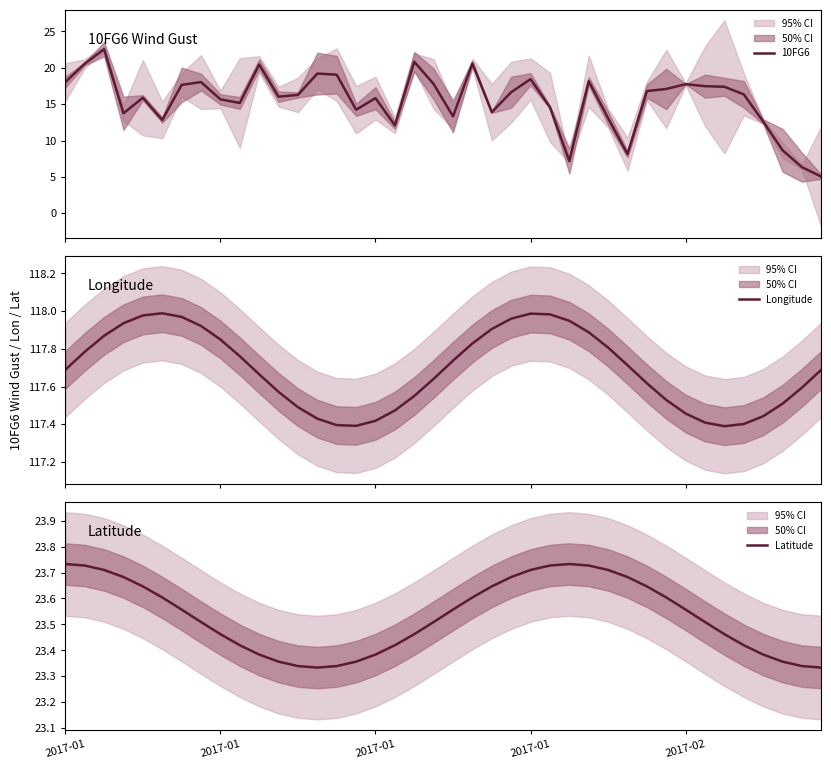

What is the difference between the second highest and second lowest values in the Longitude series?

0.6